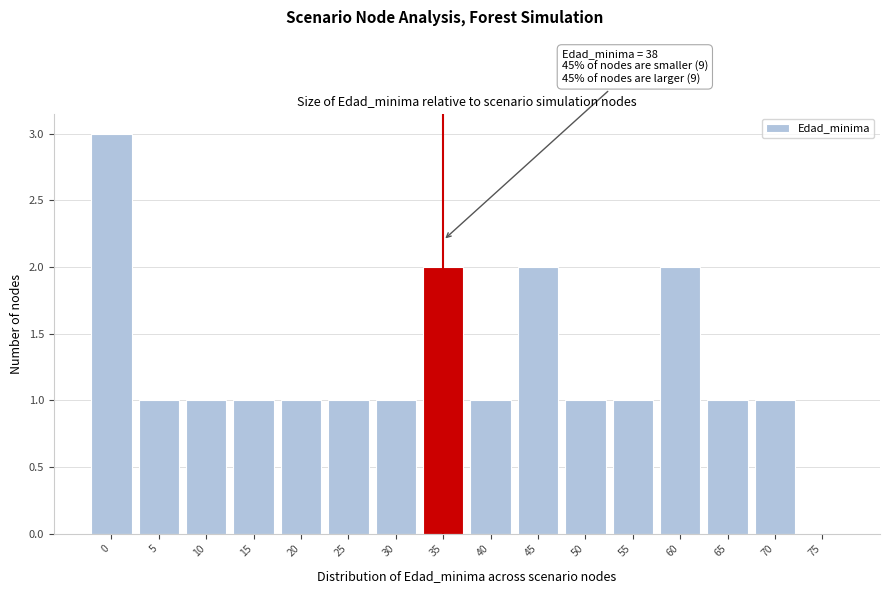

Reading left to right, list all the values displayed in this chart.

0=3	5=1	10=1	15=1	20=1	25=1	30=1	35=2	40=1	45=2	50=1	55=1	60=2	65=1	70=1	75=0